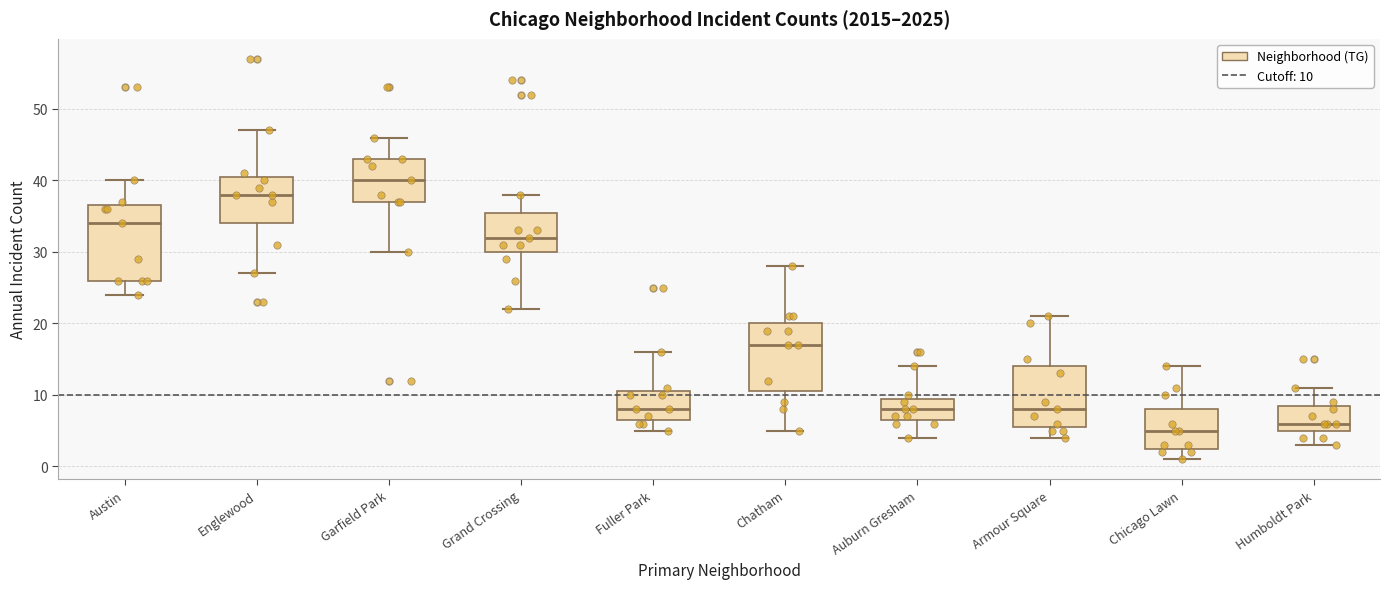

Reading left to right, read every box against the y-axis: the position of its median line, the range the box covers, and the ends of its whiskers. The values are not printed on the chart, so give them approximately, as read against the axis.

Austin: median 34, box 26 to 37, whiskers 24 to 40
Englewood: median 38, box 34 to 41, whiskers 27 to 47
Garfield Park: median 40, box 37 to 43, whiskers 30 to 46
Grand Crossing: median 32, box 30 to 36, whiskers 22 to 38
Fuller Park: median 8, box 7 to 11, whiskers 5 to 16
Chatham: median 17, box 11 to 20, whiskers 5 to 28
Auburn Gresham: median 8, box 7 to 10, whiskers 4 to 14
Armour Square: median 8, box 6 to 14, whiskers 4 to 21
Chicago Lawn: median 5, box 3 to 8, whiskers 1 to 14
Humboldt Park: median 6, box 5 to 9, whiskers 3 to 11